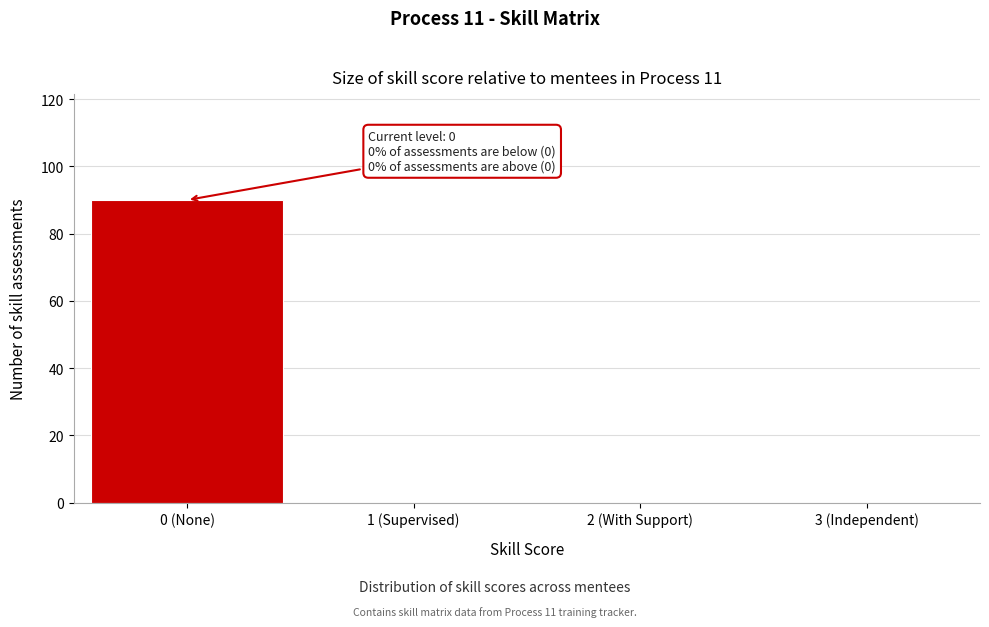

Reading left to right, what are all the values shown in this chart?

0 (None)=90	1 (Supervised)=0	2 (With Support)=0	3 (Independent)=0